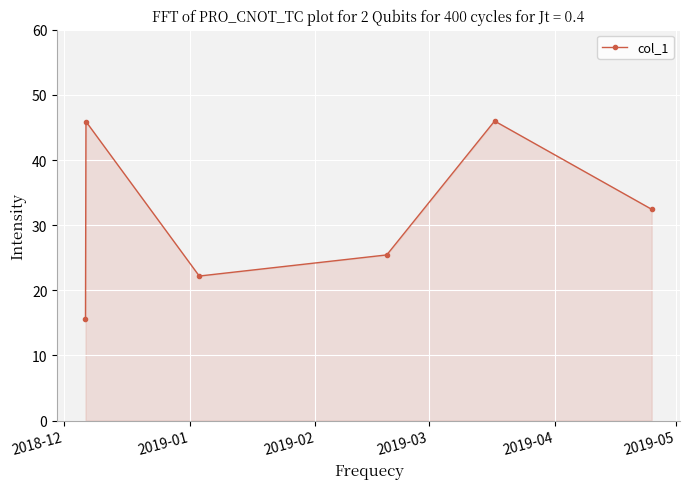

What is the sum of all values?

187.5